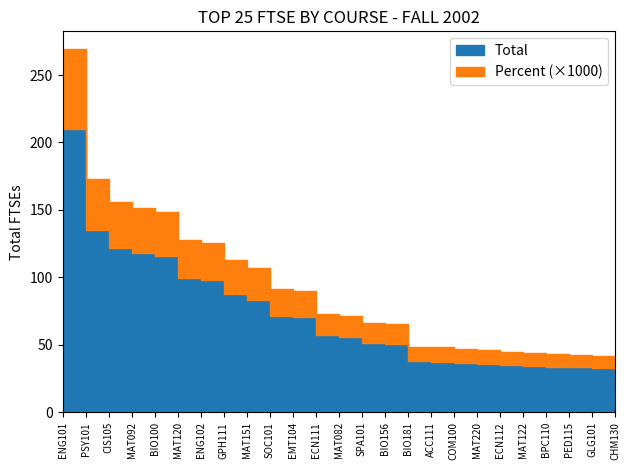

What is the label of the 10th point from the left?

SOC101